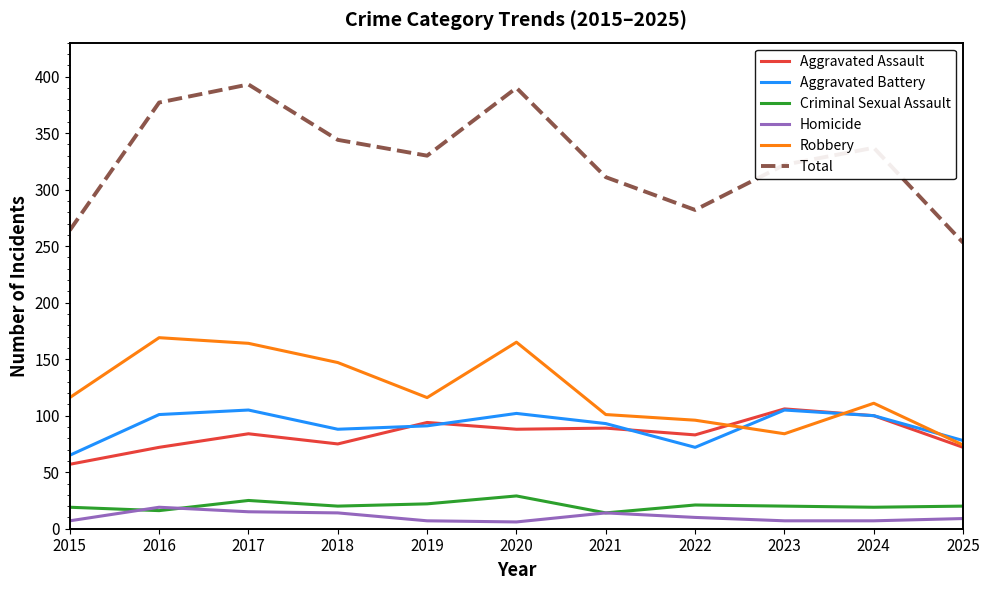

What is the difference between the second highest and second lowest values in the Total series?

126